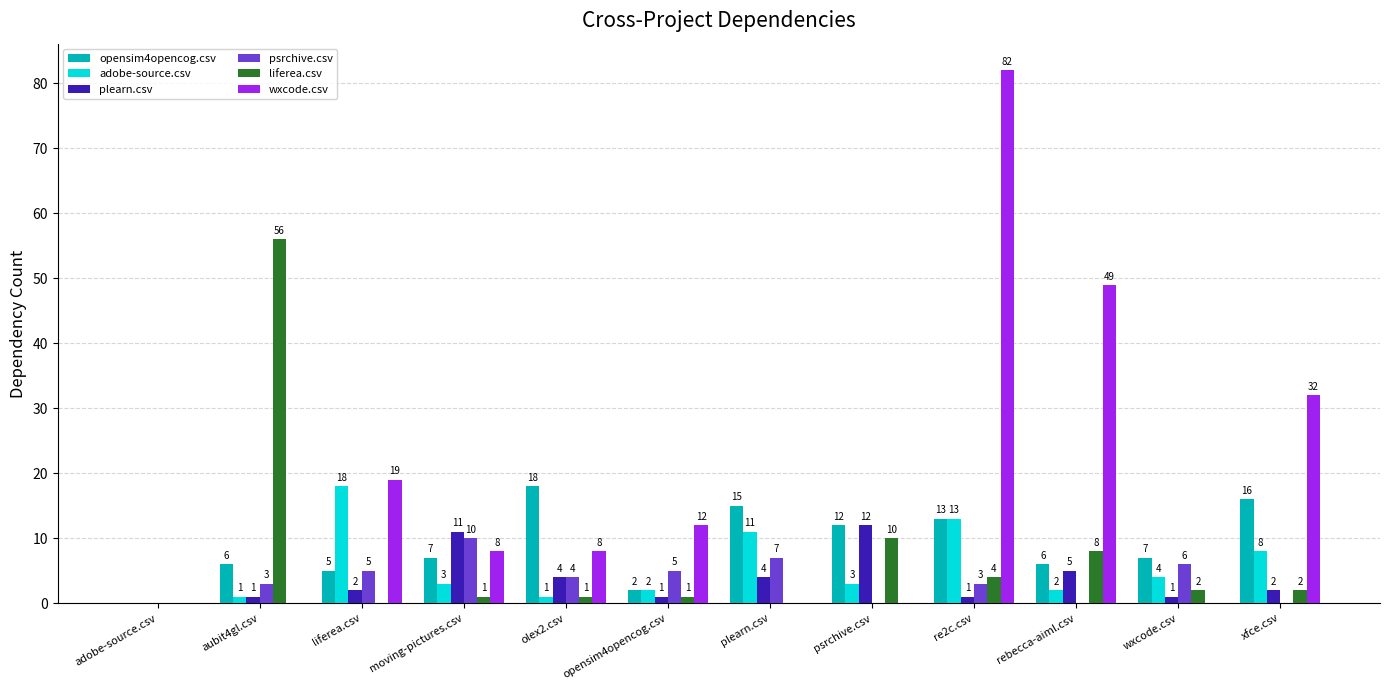

True or false: psrchive.csv has a value of 5 at opensim4opencog.csv.

True